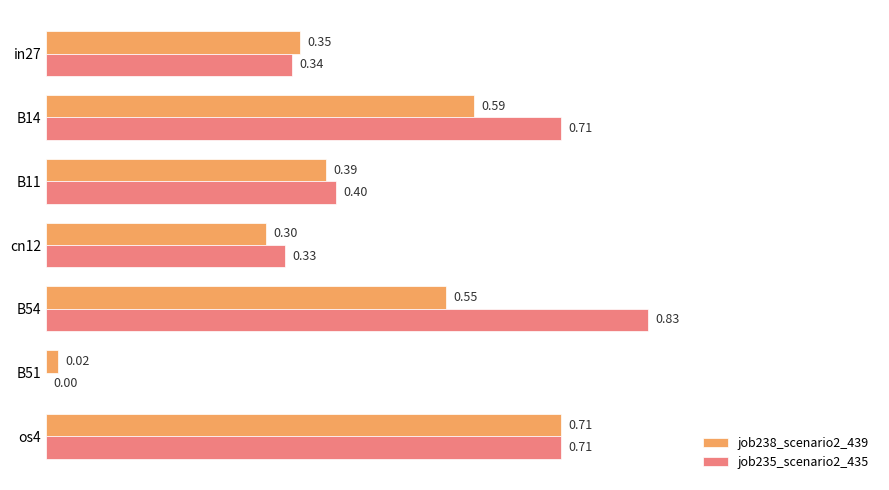

Which series changed the most between in27 and B14?

job235_scenario2_435